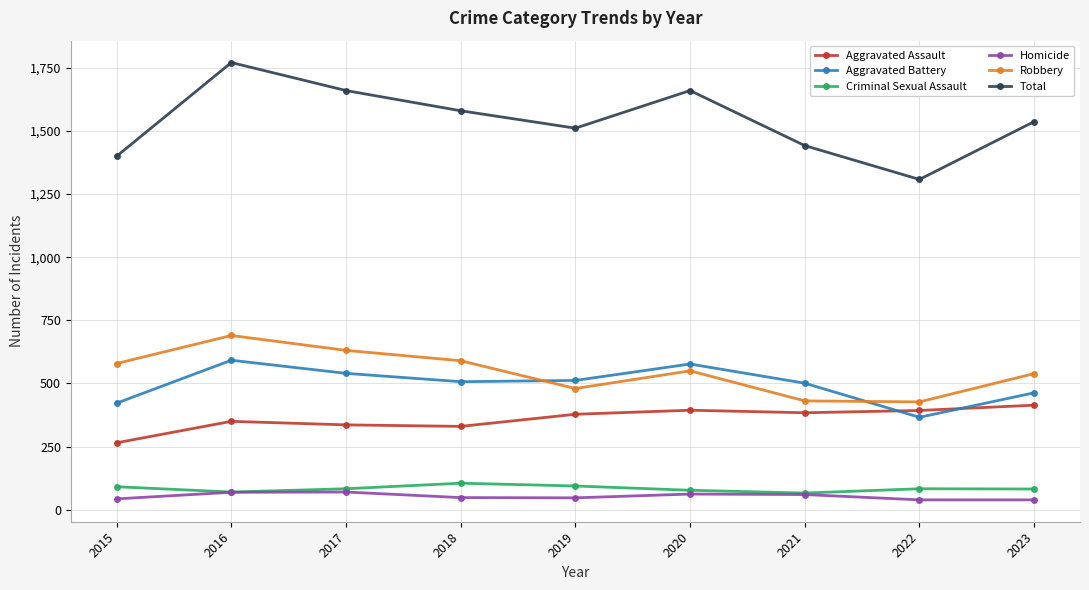

What is the difference between the maximum and minimum values in the Robbery series?

263